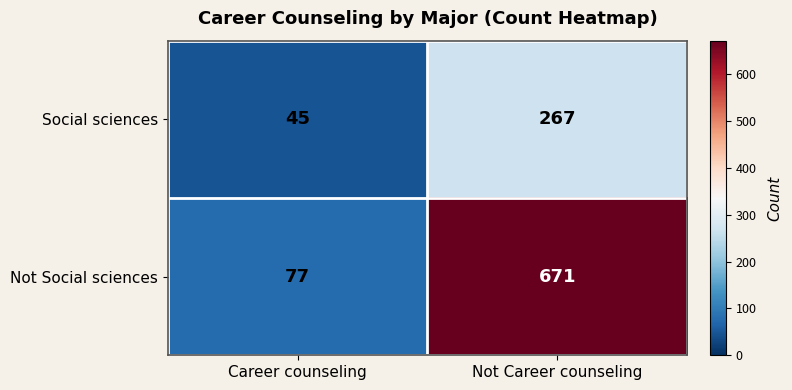

What is the approximate value of Social sciences at Not Career counseling, to the nearest 10?

270